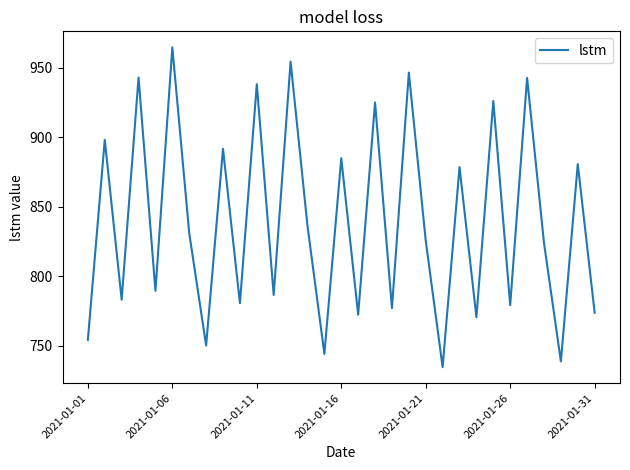

What is the smallest value displayed?

734.5